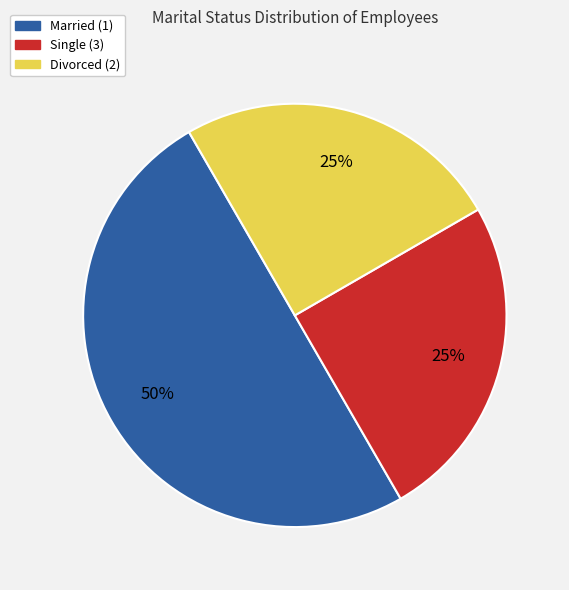

How many slices are in this pie chart?

3